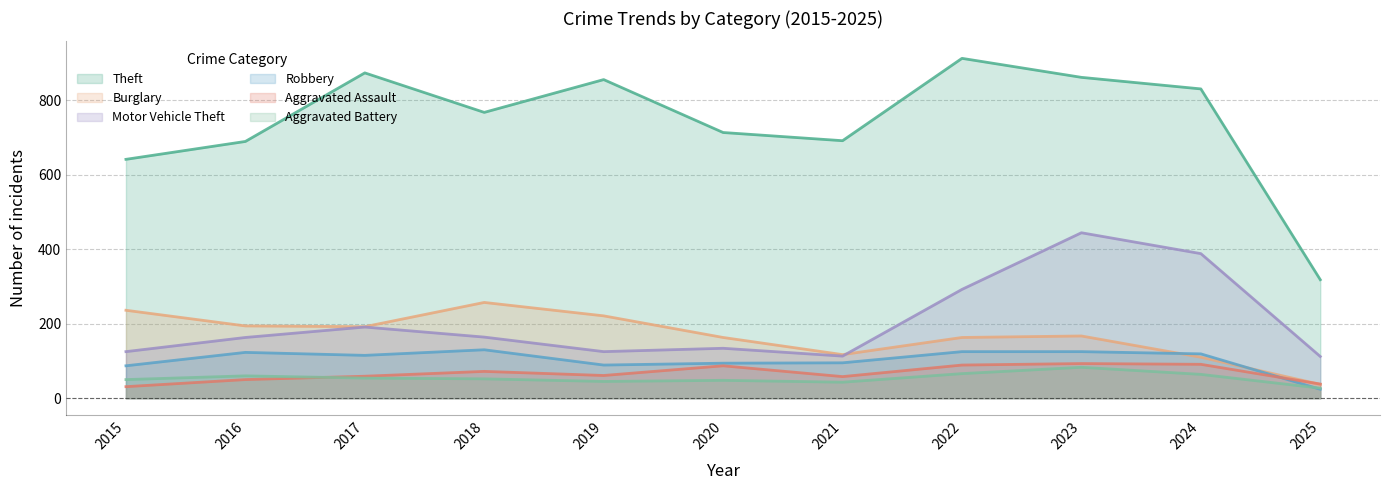

At which category does the chart reach its peak across all series?

2022